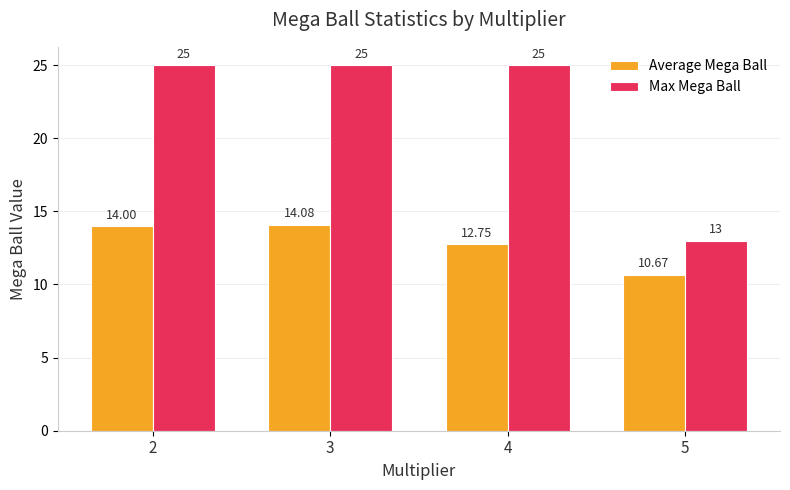

What is the total value across all series at 2?

39.0